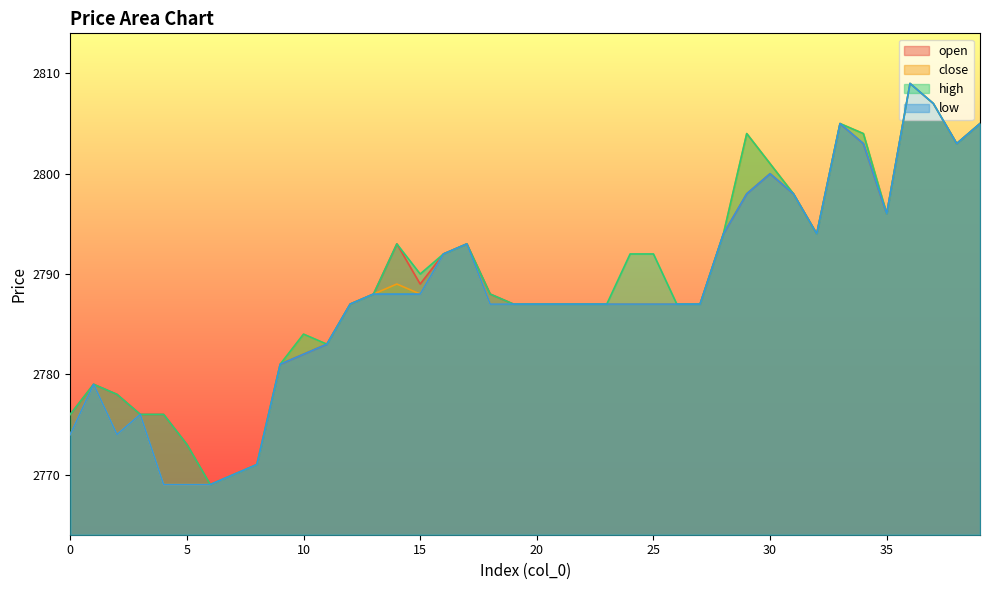

Rank the series at 29 from lowest to highest value.

open, low, close, high